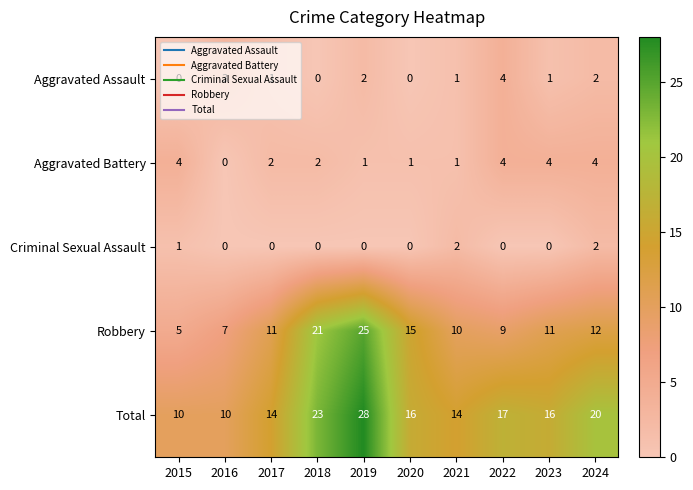

Count the number of data series in this chart.

5